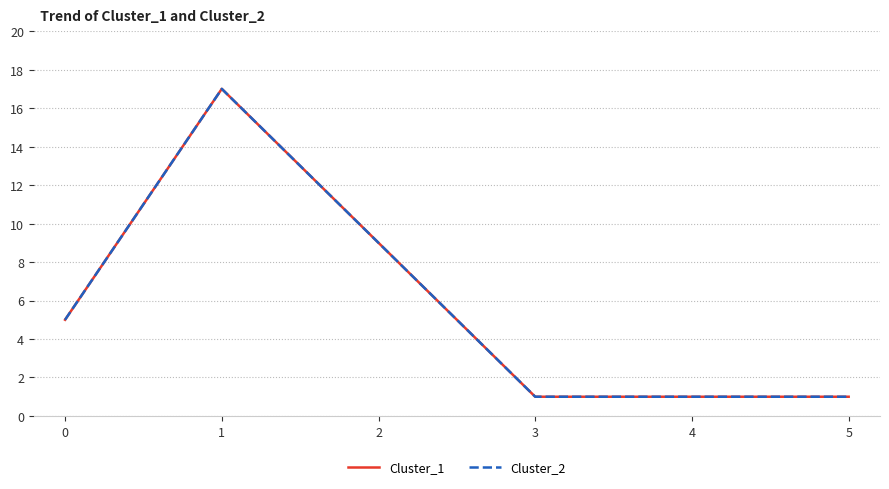

What is the value of the Cluster_2 point at the 4th from the left?

1